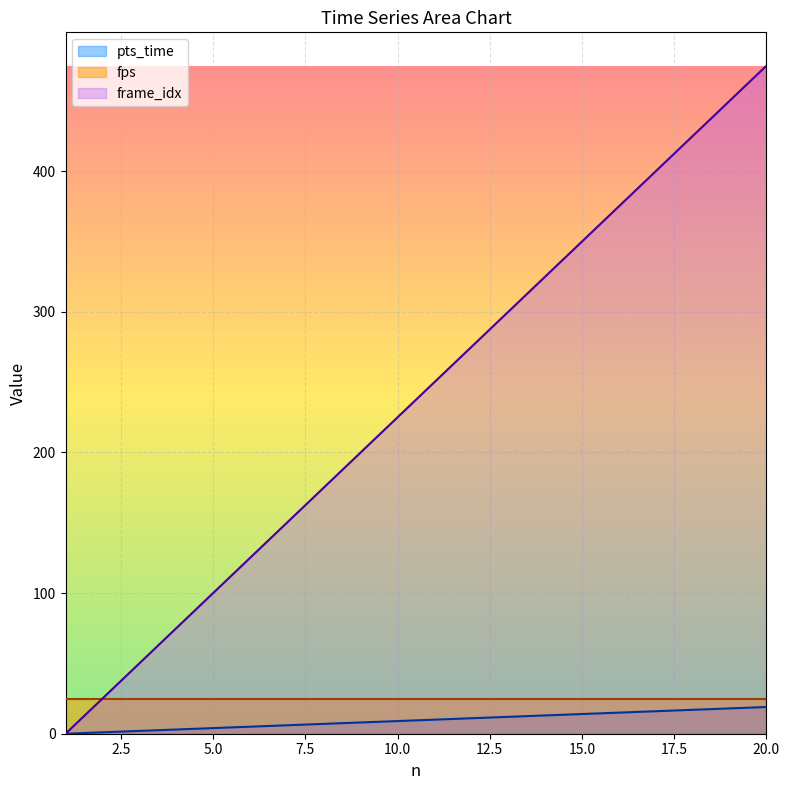

True or false: frame_idx and pts_time cross at least once.

False